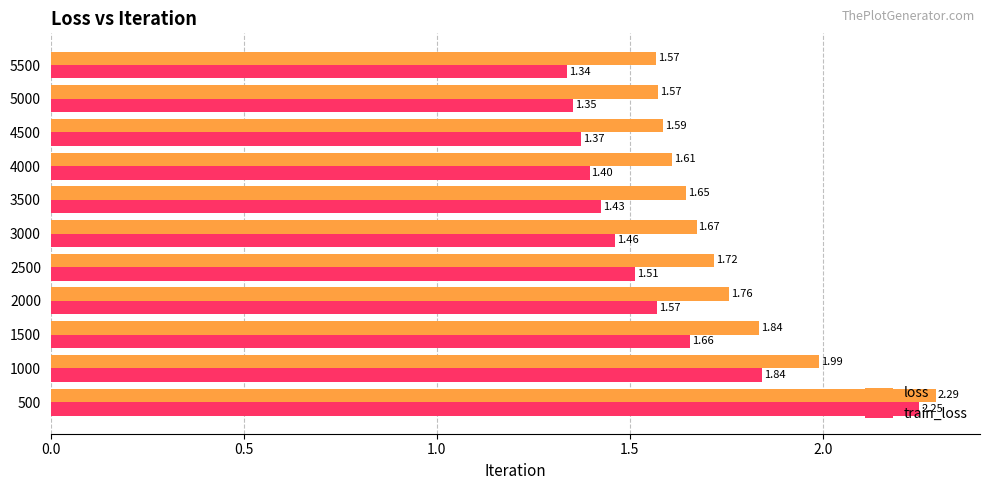

List the series in order of their peak value, highest first.

loss, train_loss